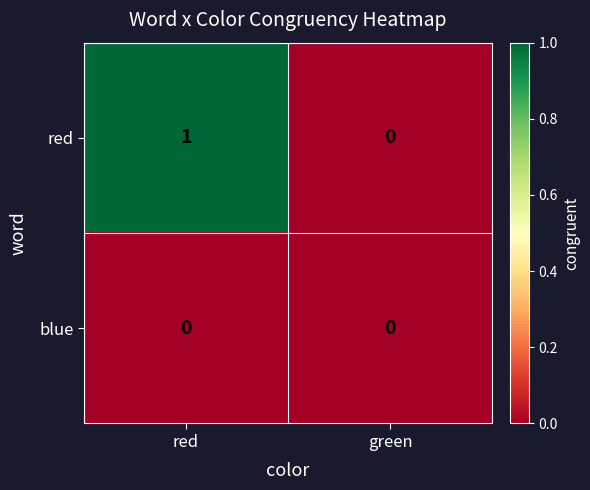

How many categories are shown in the chart?

2